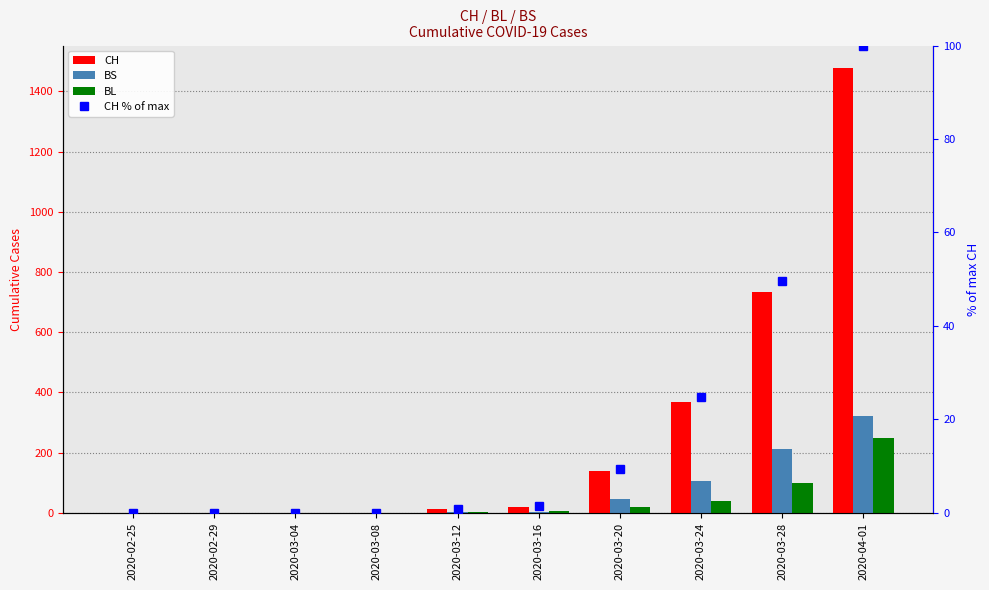

What is the label of the 9th bar from the left?

2020-03-28